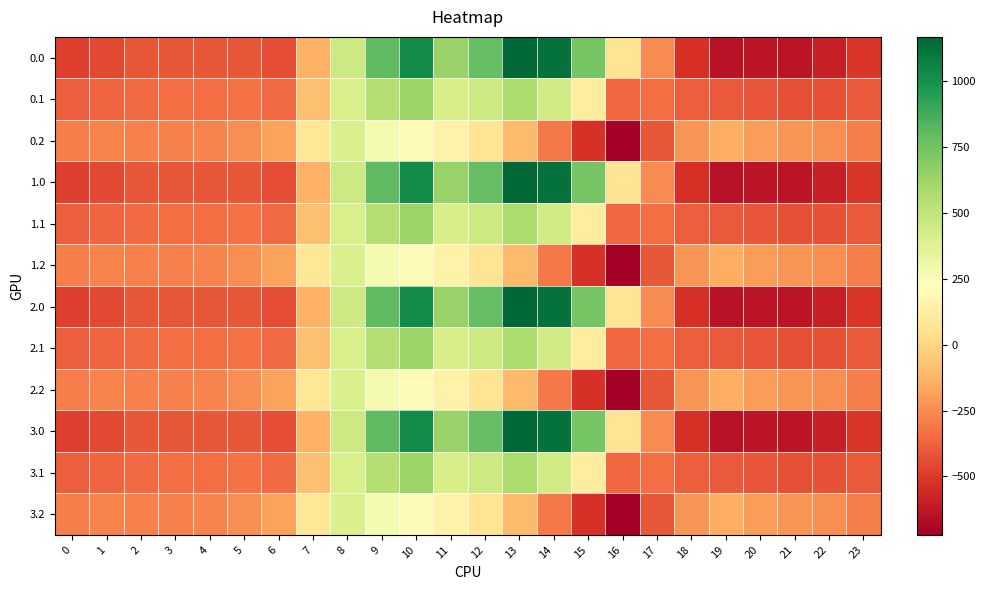

At 6, list the series in order from smallest to largest.

0.0, 1.0, 2.0, 3.0, 0.1, 1.1, 2.1, 3.1, 0.2, 1.2, 2.2, 3.2